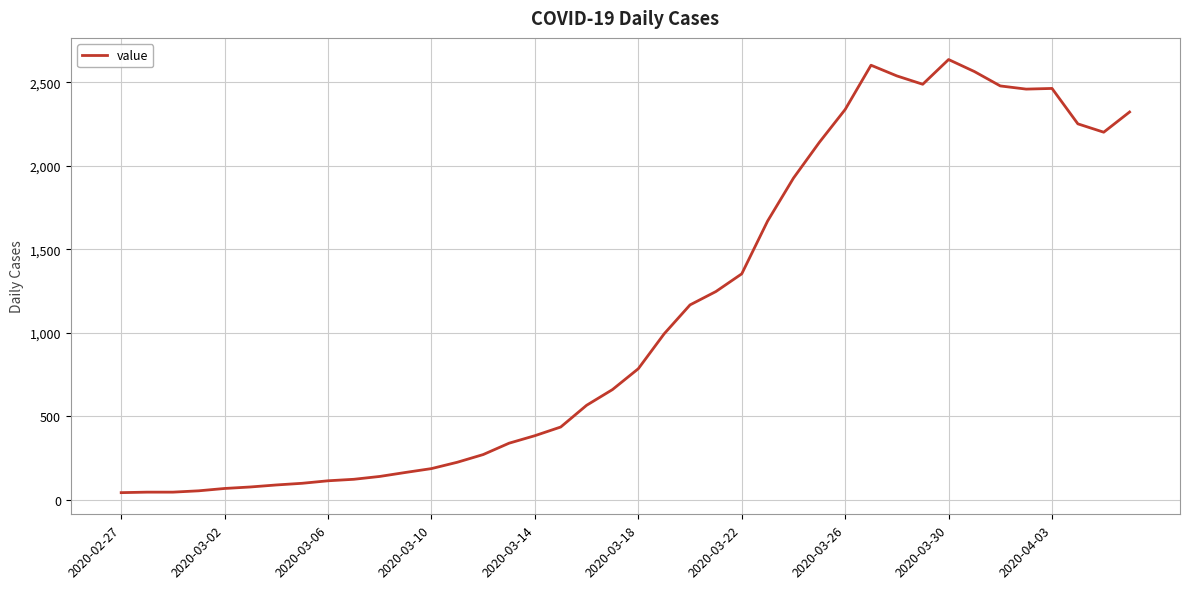

How many lines are shown in the chart?

1